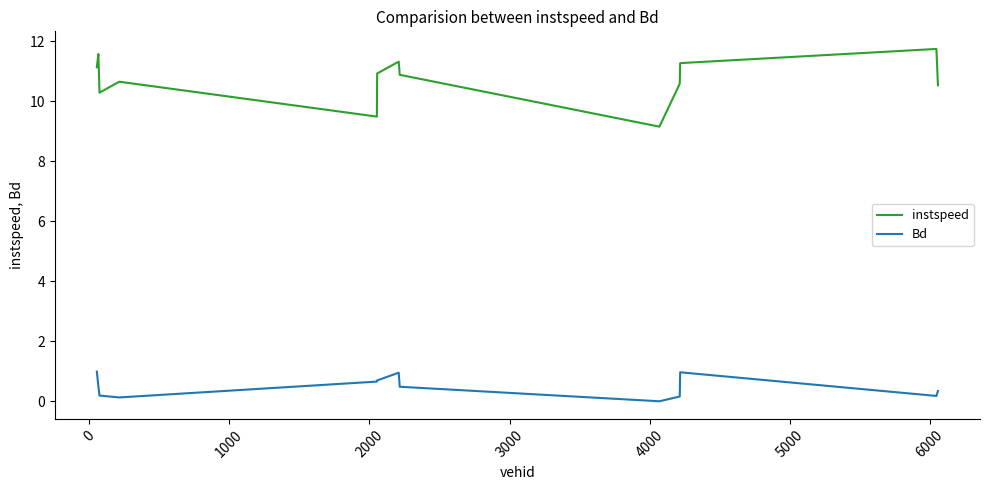

What is the difference between the maximum and minimum values in the instspeed series?

2.6